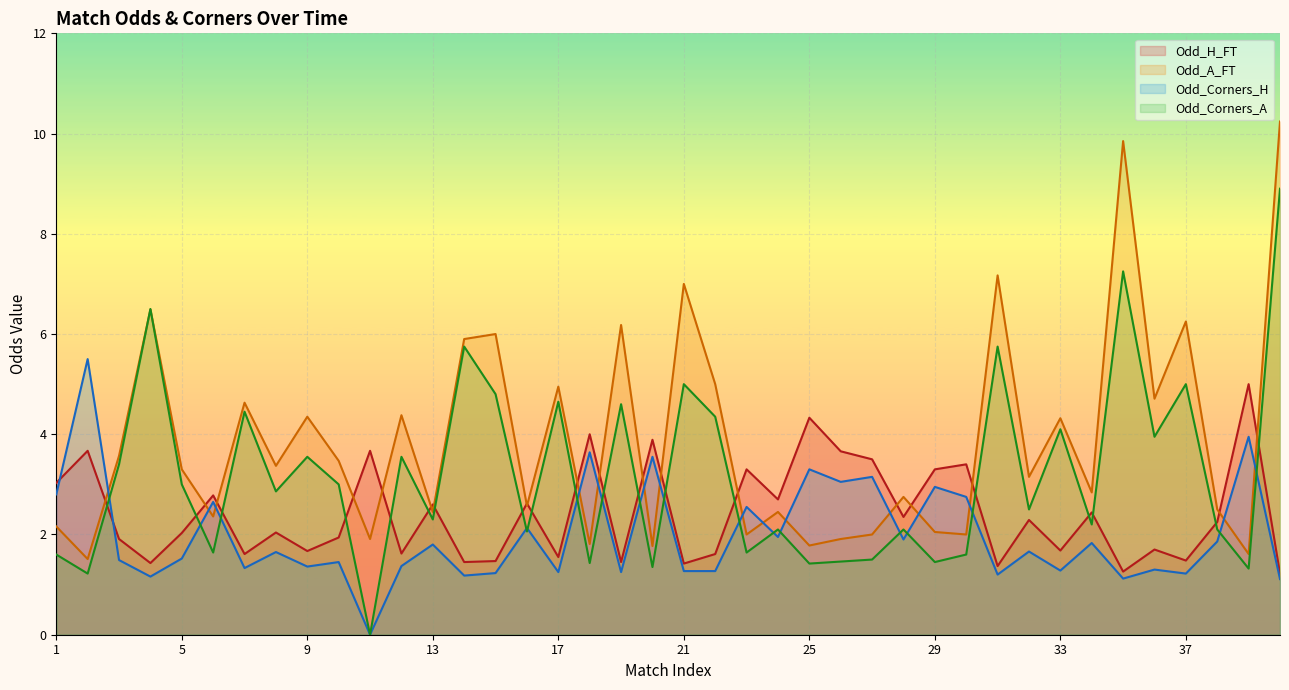

What is the maximum value for Odd_Corners_H?

5.5